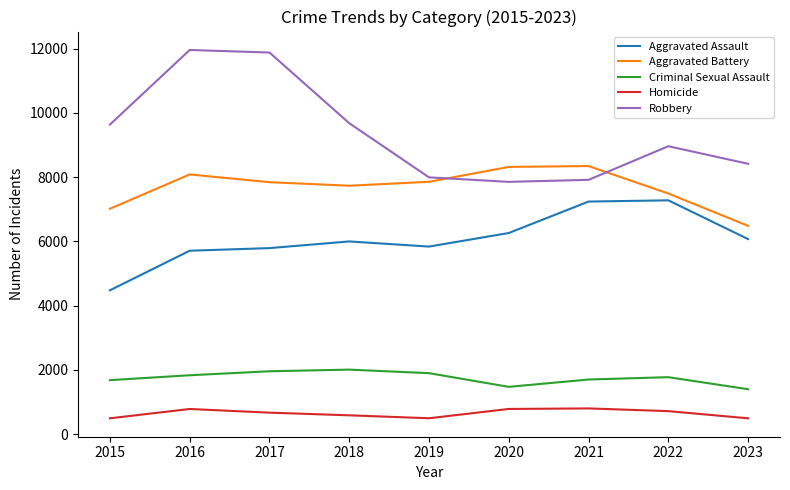

Where is Robbery nearest to the value 9907?

2018